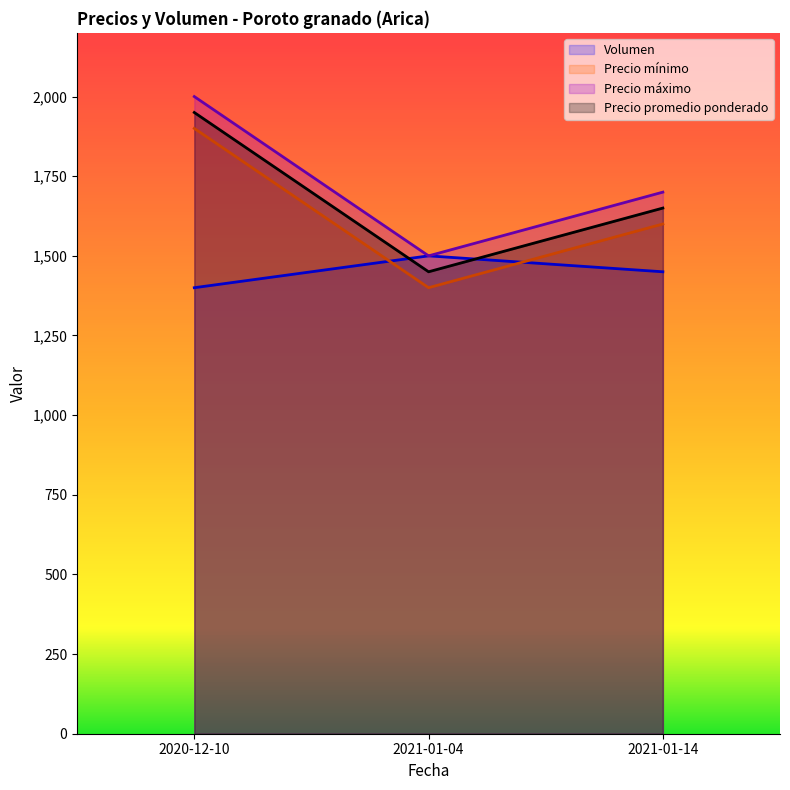

How many distinct data groups are displayed?

4